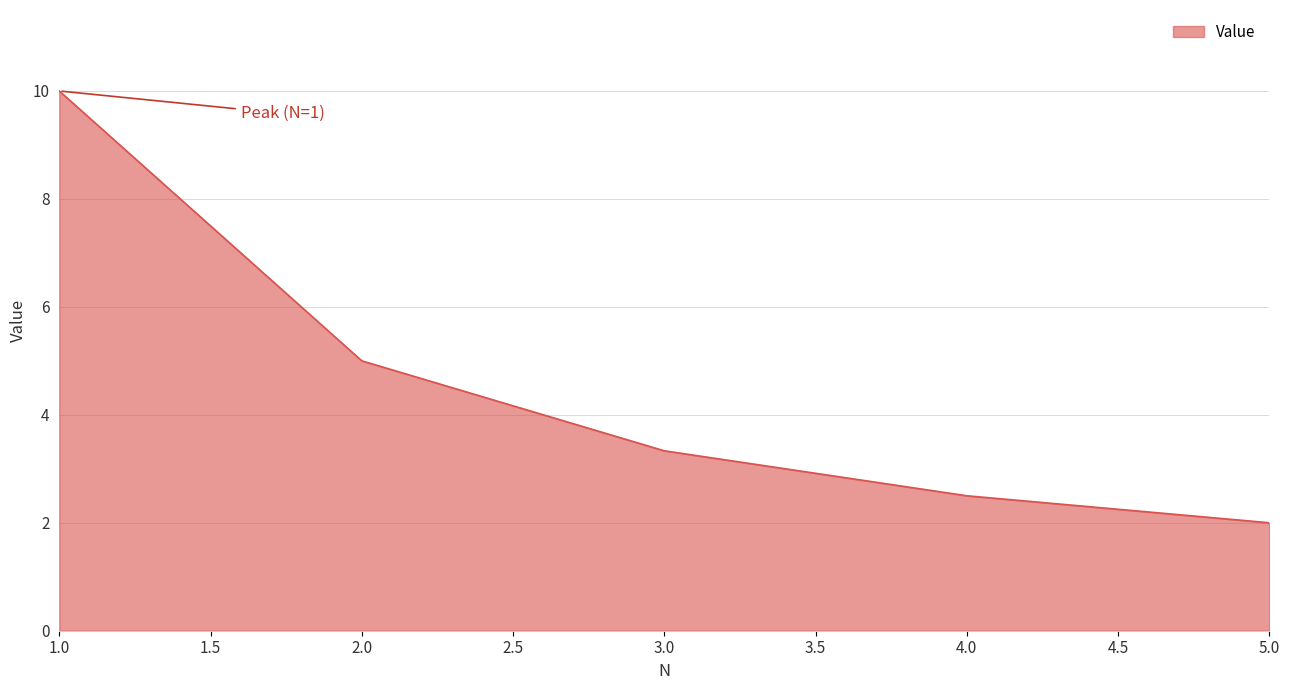

Between 2.0 and 5.0, which is larger?

2.0